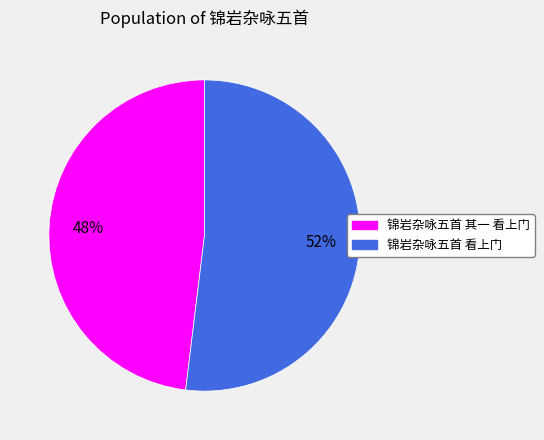

True or false: 锦岩杂咏五首 看上门 accounts for 52% of the total.

True